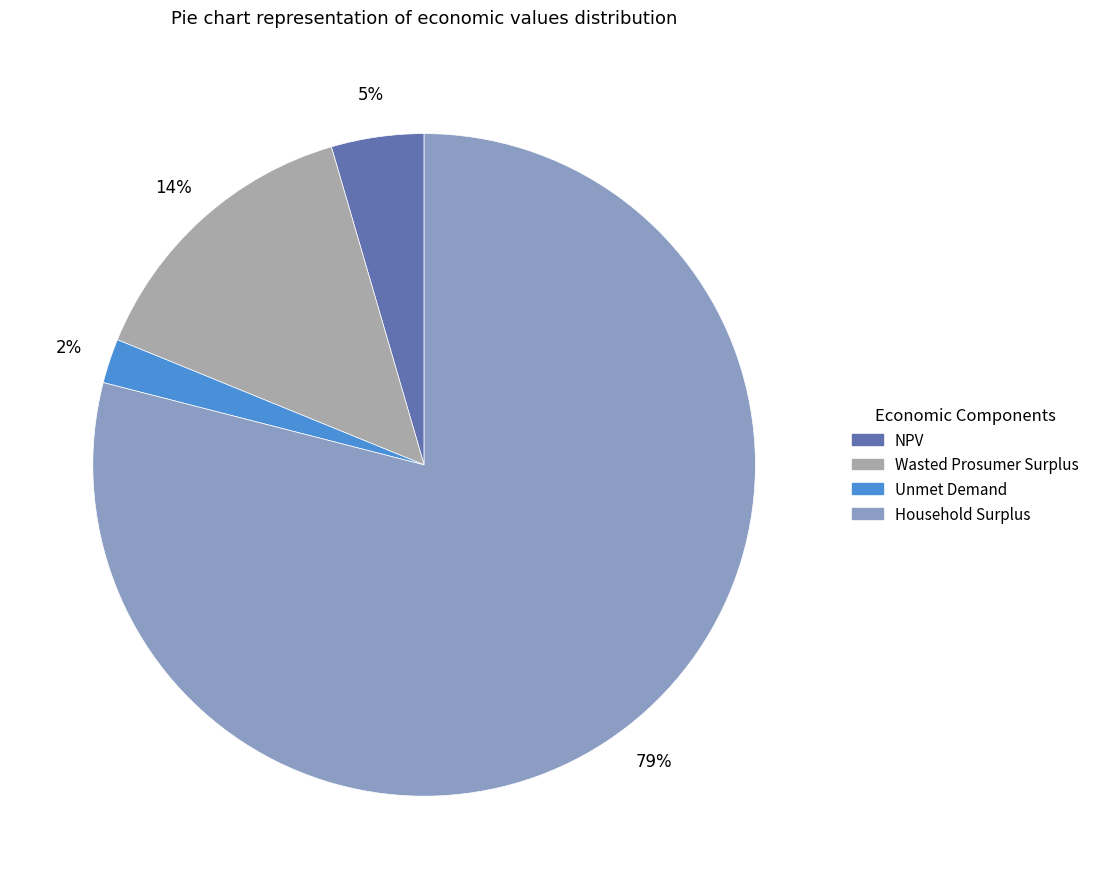

To the nearest percent, what percentage of the pie is Household Surplus?

79%